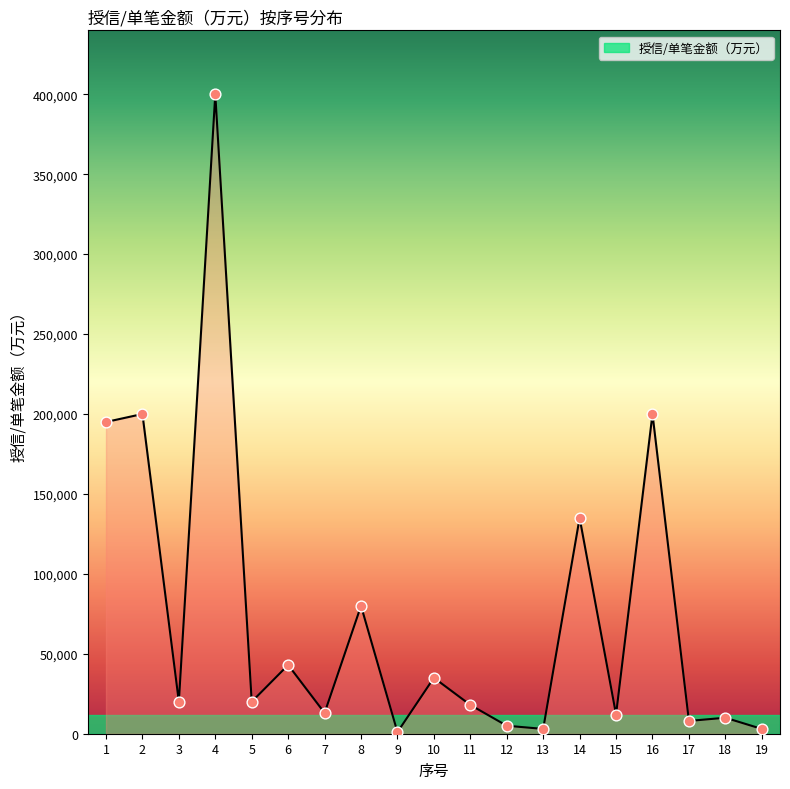

What is the change in value from 4 to 19?

-397000